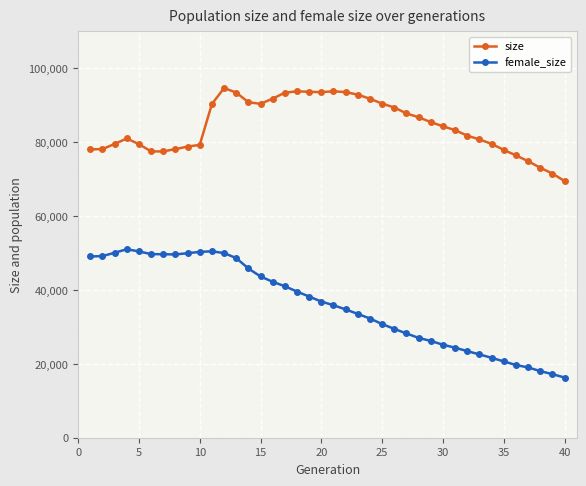

Which series has the largest range (max minus min)?

female_size